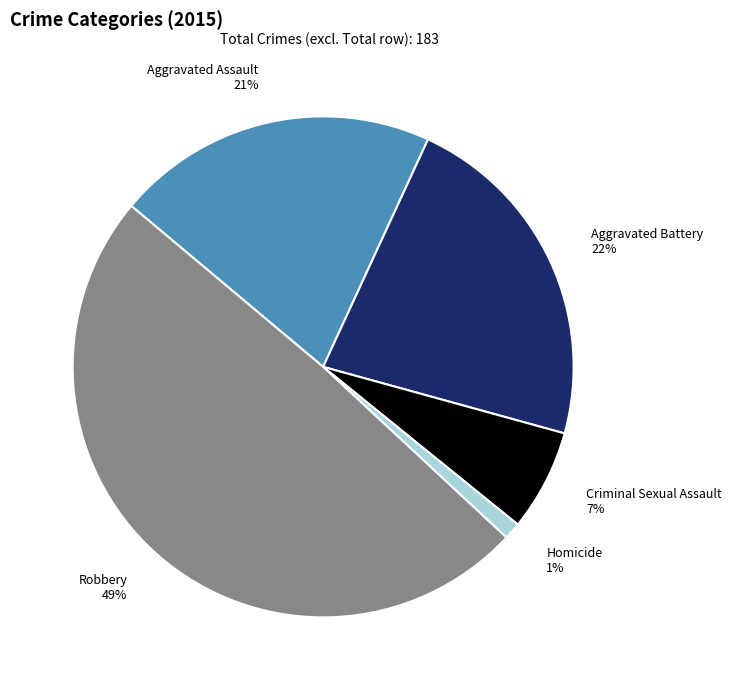

To the nearest percent, what is the average slice percentage?

20%